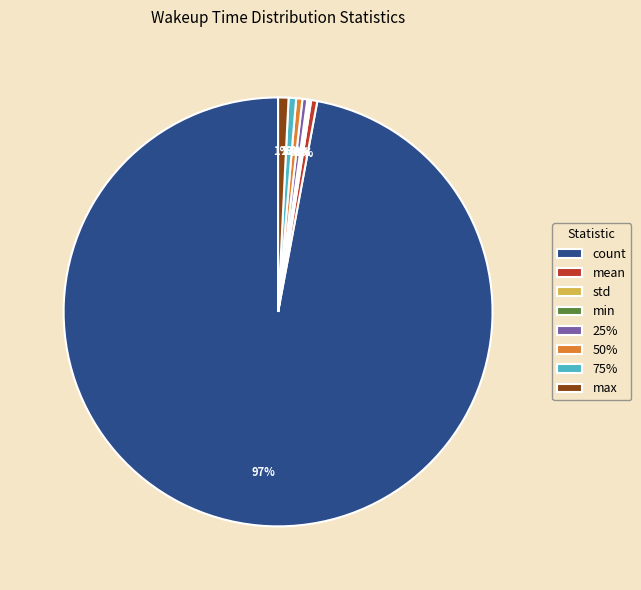

Is it true that max is 11% of the pie?

False